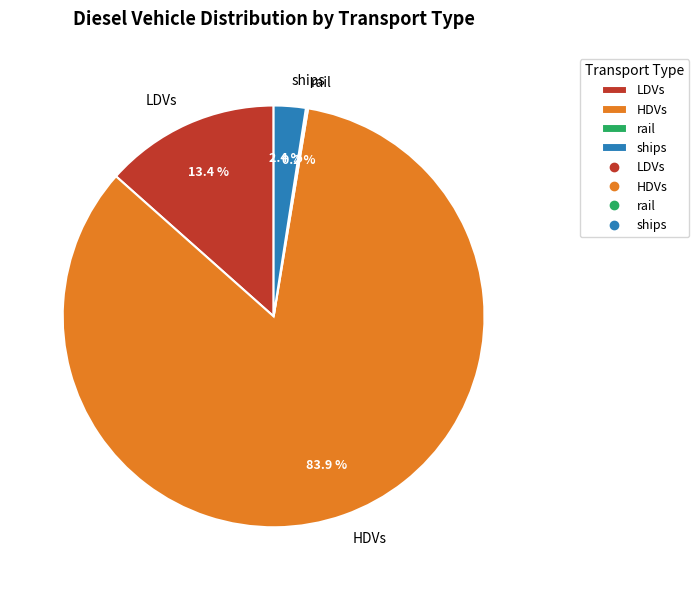

What percentage is the HDVs slice, to the nearest percent?

84%